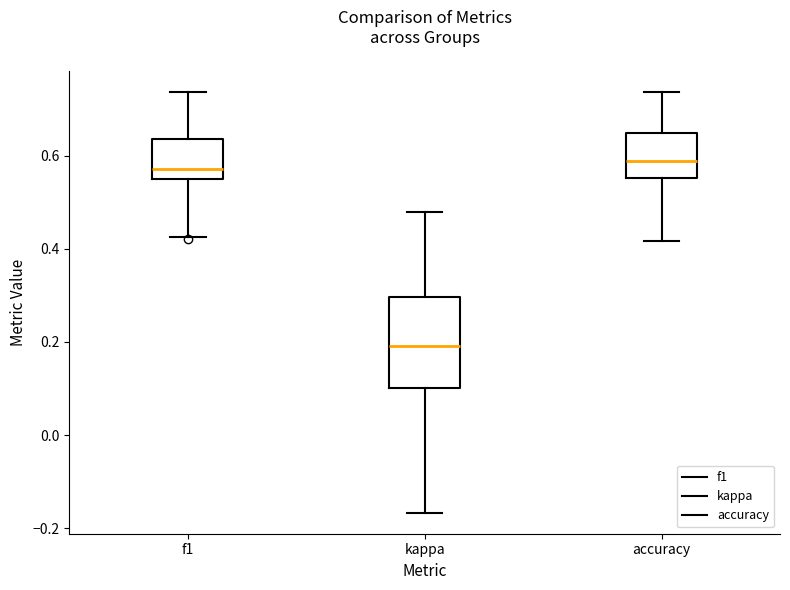

Reading left to right, read every box against the y-axis: the position of its median line, the range the box covers, and the ends of its whiskers. The values are not printed on the chart, so give them approximately, as read against the axis.

f1: median 0.58, box 0.54 to 0.64, whiskers 0.42 to 0.74
kappa: median 0.20, box 0.10 to 0.30, whiskers -0.16 to 0.48
accuracy: median 0.58, box 0.56 to 0.64, whiskers 0.42 to 0.74